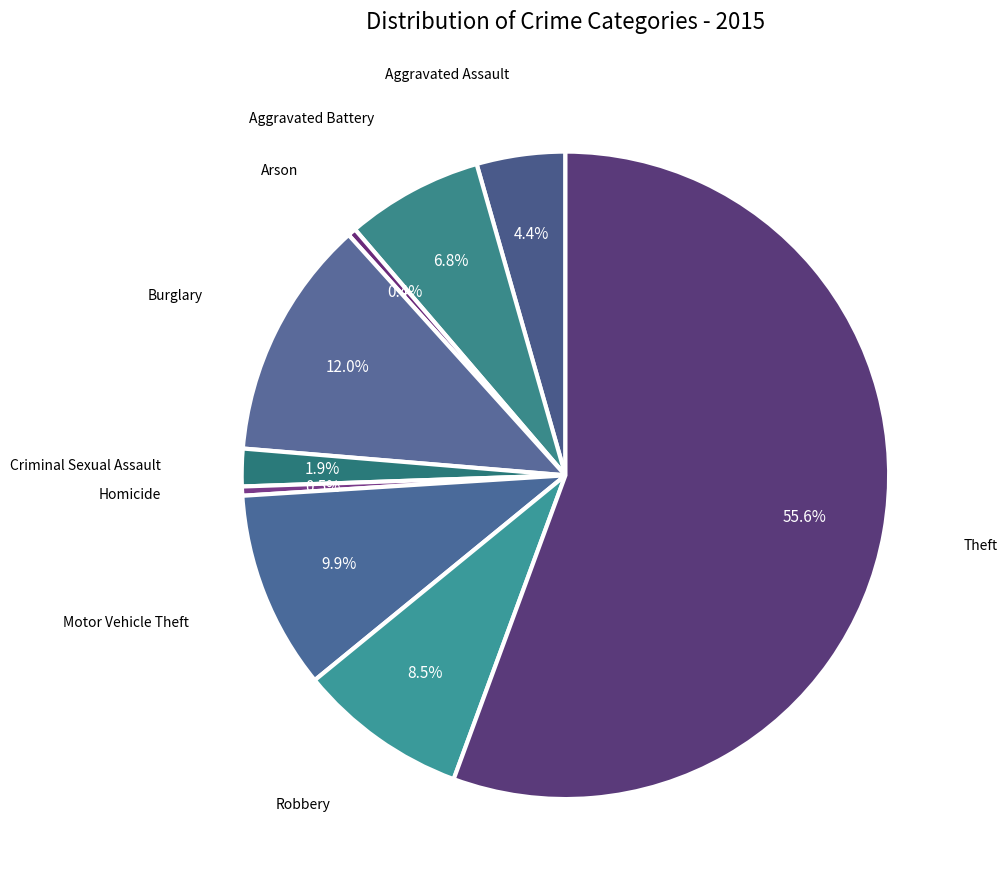

Which category accounts for the majority?

Theft